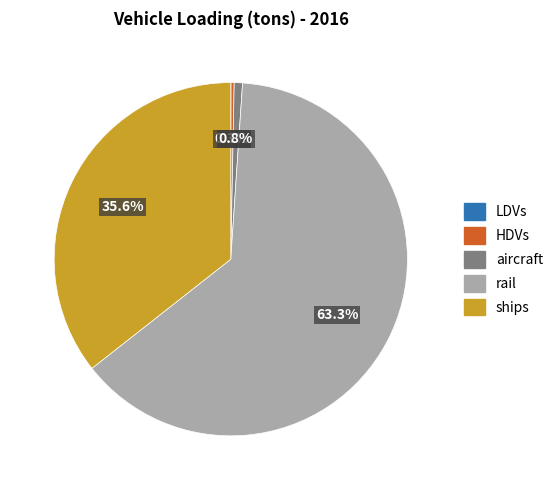

Between rail and ships, which is larger?

rail